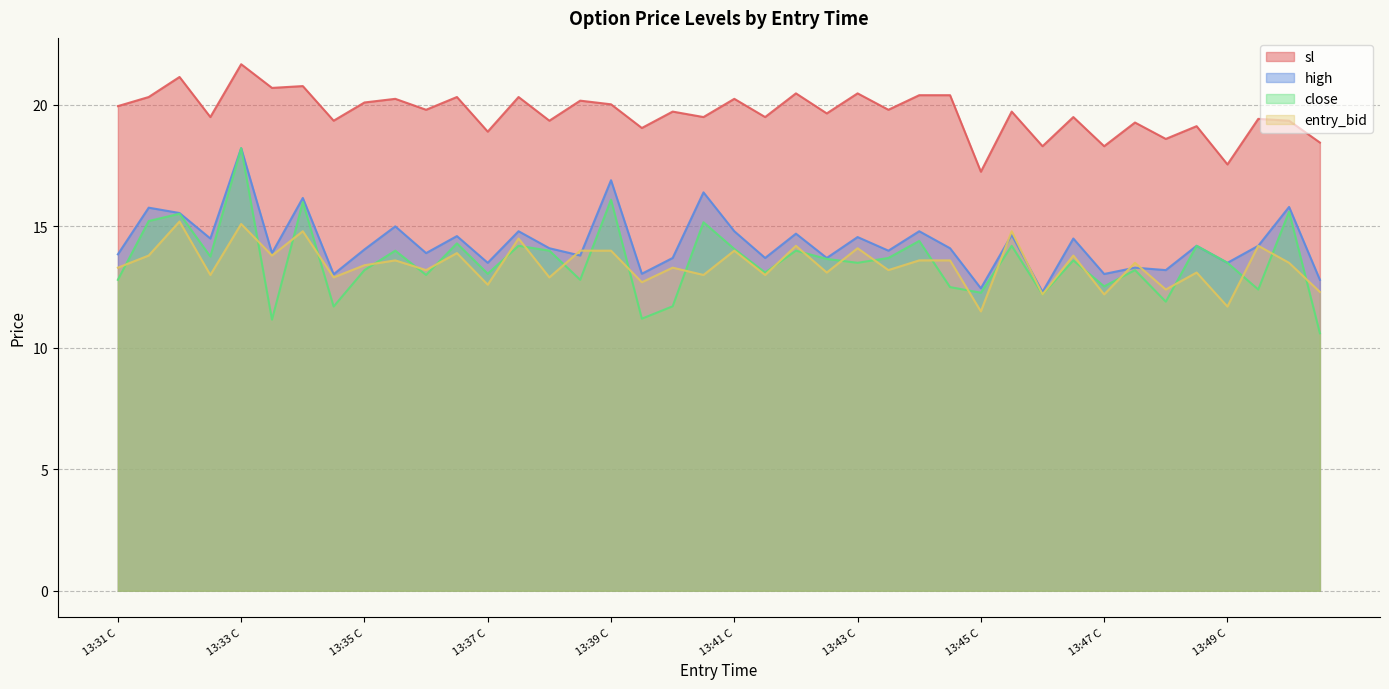

True or false: high and close cross at least once.

False